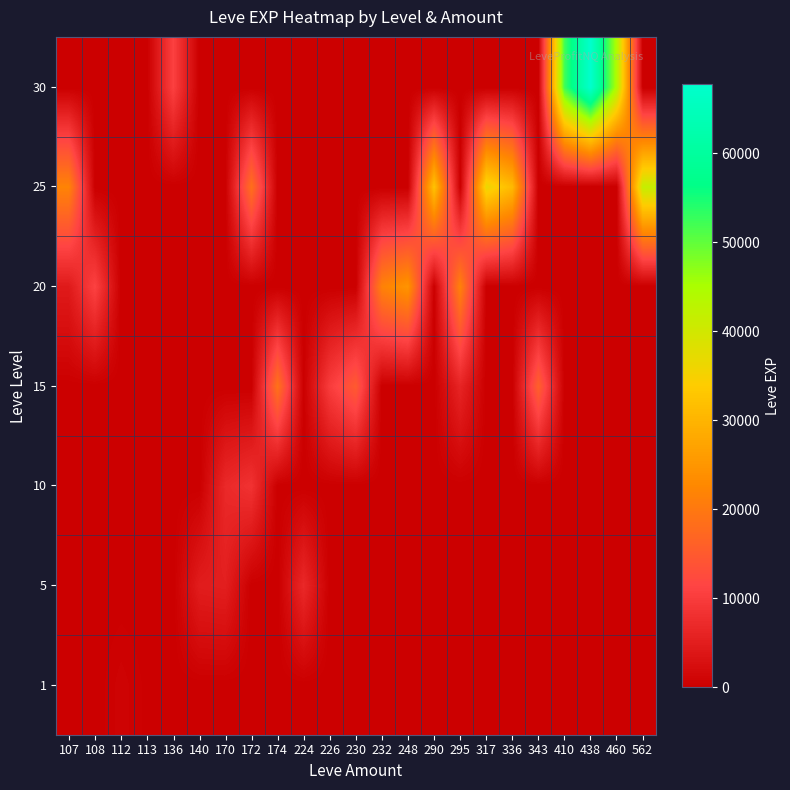

Reading left to right, transcribe all the data shown in this chart.

1: 107=0.0	108=0.0	112=700.0	113=160.0	136=0.0	140=0.0	170=0.0	172=0.0	174=0.0	224=0.0	226=0.0	230=0.0	232=0.0	248=0.0	290=0.0	295=0.0	317=0.0	336=0.0	343=0.0	410=0.0	438=0.0	460=0.0	562=0.0
5: 107=0.0	108=0.0	112=0.0	113=0.0	136=0.0	140=4877.5	170=5220.0	172=0.0	174=0.0	224=6840.0	226=0.0	230=0.0	232=0.0	248=0.0	290=0.0	295=0.0	317=0.0	336=0.0	343=0.0	410=0.0	438=0.0	460=0.0	562=0.0
10: 107=0.0	108=0.0	112=0.0	113=0.0	136=0.0	140=0.0	170=6885.0	172=8430.0	174=0.0	224=0.0	226=0.0	230=0.0	232=0.0	248=0.0	290=0.0	295=0.0	317=0.0	336=0.0	343=0.0	410=0.0	438=0.0	460=0.0	562=0.0
15: 107=0.0	108=0.0	112=0.0	113=0.0	136=0.0	140=0.0	170=0.0	172=0.0	174=18910.0	224=0.0	226=10100.0	230=14980.0	232=0.0	248=0.0	290=0.0	295=6110.0	317=0.0	336=0.0	343=15980.0	410=0.0	438=0.0	460=0.0	562=0.0
20: 107=4440.0	108=10970.0	112=0.0	113=0.0	136=0.0	140=0.0	170=0.0	172=0.0	174=0.0	224=0.0	226=0.0	230=0.0	232=21600.0	248=24710.0	290=0.0	295=21600.0	317=0.0	336=0.0	343=0.0	410=0.0	438=0.0	460=0.0	562=0.0
25: 107=21830.0	108=0.0	112=0.0	113=0.0	136=0.0	140=0.0	170=0.0	172=18490.0	174=0.0	224=0.0	226=0.0	230=0.0	232=0.0	248=0.0	290=32460.0	295=0.0	317=36390.0	336=30820.0	343=0.0	410=0.0	438=0.0	460=0.0	562=41630.0
30: 107=0.0	108=0.0	112=0.0	113=0.0	136=10740.0	140=0.0	170=0.0	172=0.0	174=0.0	224=0.0	226=0.0	230=0.0	232=0.0	248=0.0	290=0.0	295=0.0	317=0.0	336=0.0	343=0.0	410=52220.0	438=67730.0	460=44230.0	562=0.0